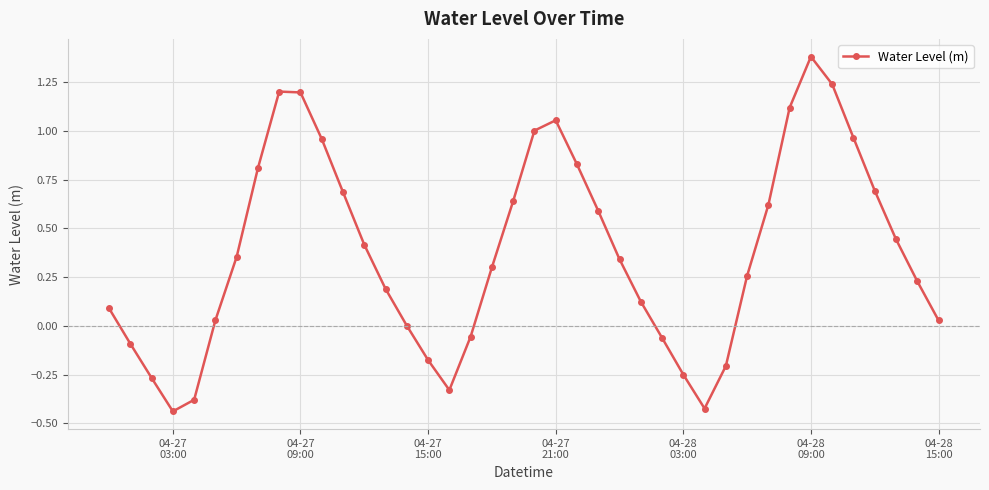

How many interior local valleys (lower than both neighbors) does the data have?

3